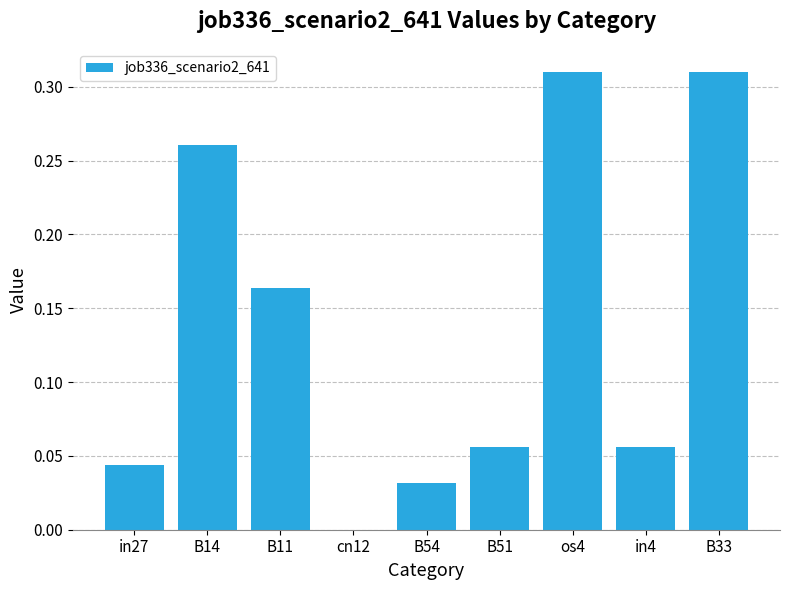

What is the change in value from in27 to B33?

+0.3